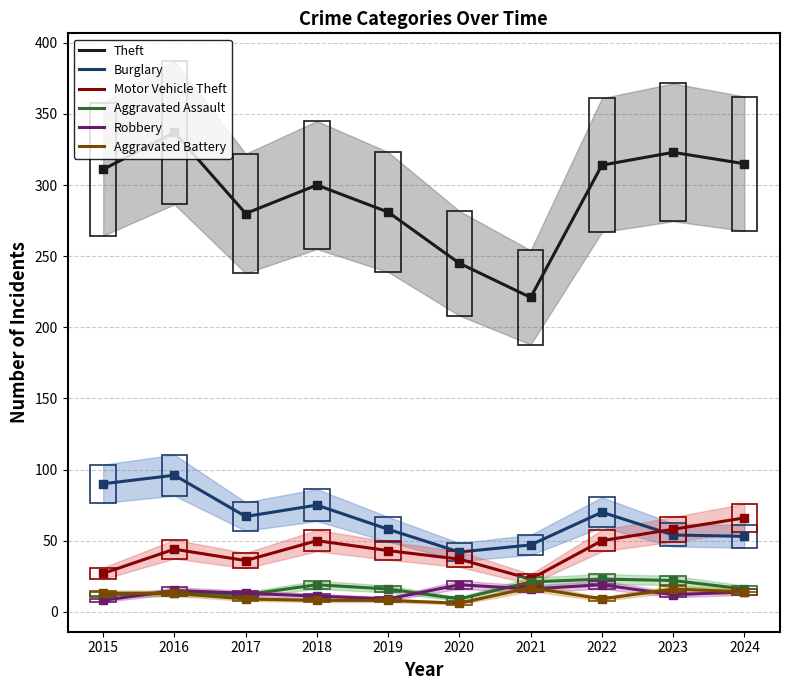

Which series contains the lowest Y value?

Aggravated Battery